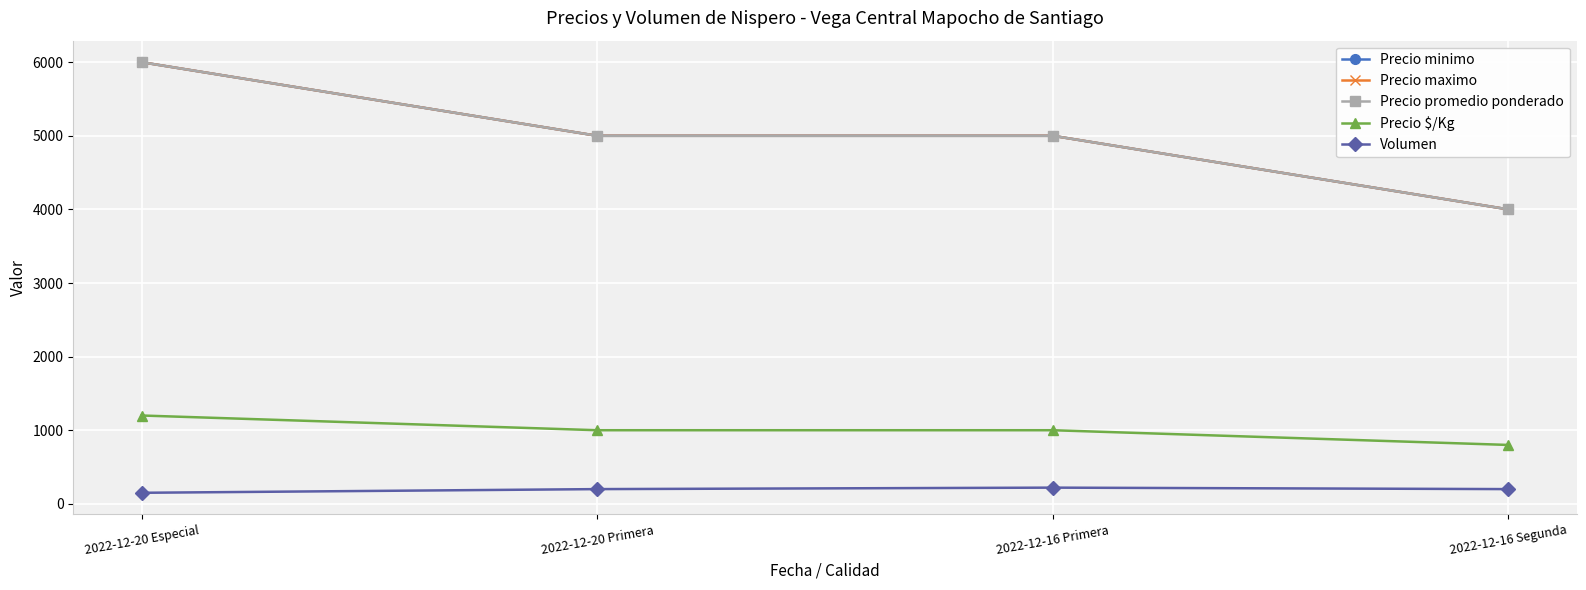

Which has a higher value, 2022-12-16 Primera or 2022-12-20 Primera?

2022-12-16 Primera